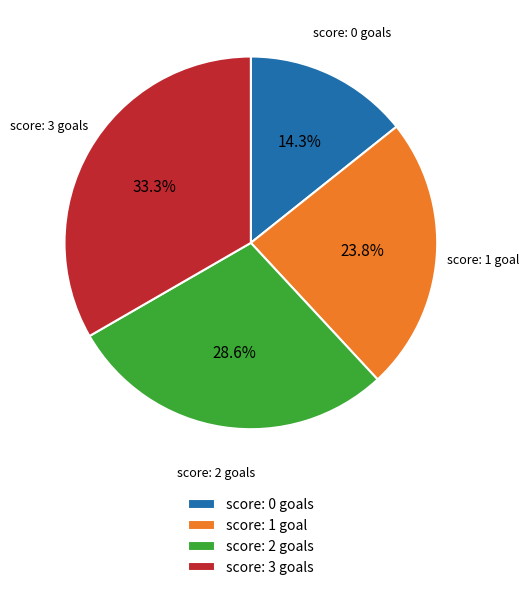

Rank the categories by value from lowest to highest.

score: 0 goals, score: 1 goal, score: 2 goals, score: 3 goals